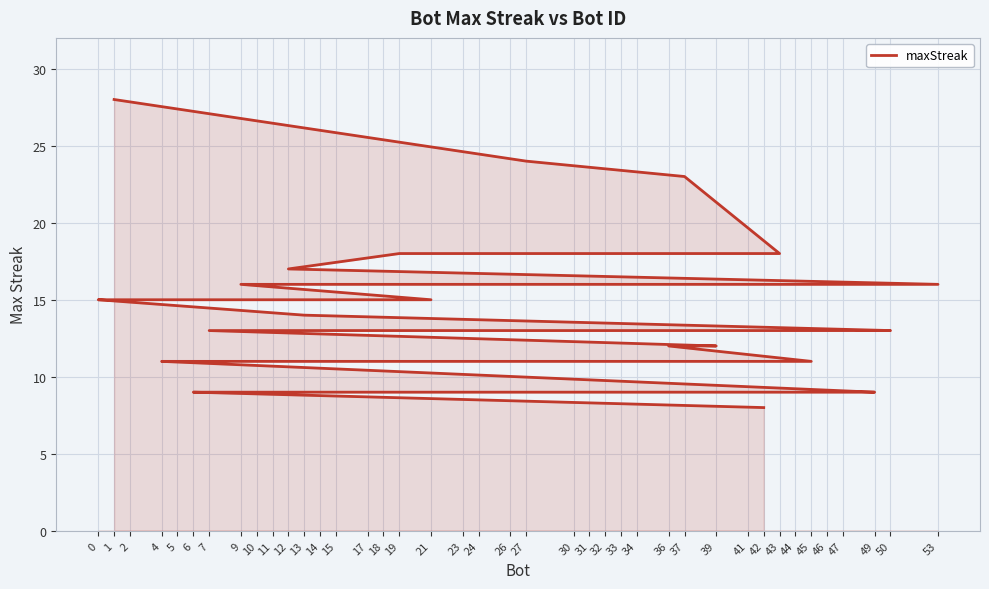

What is the ratio of the value at 46 to the value at 37?

0.4